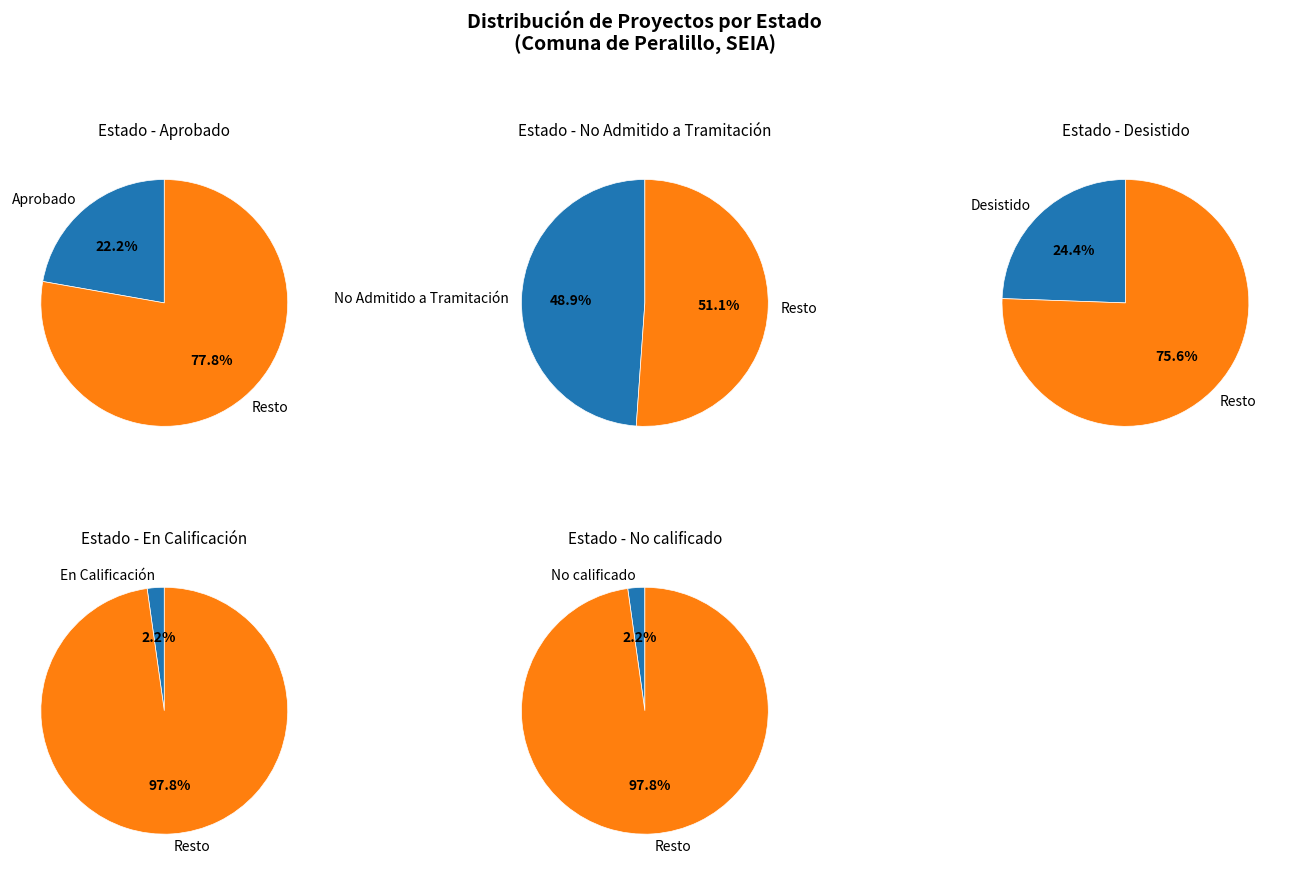

The En Calificación slice represents 11% of the pie. True or false?

False